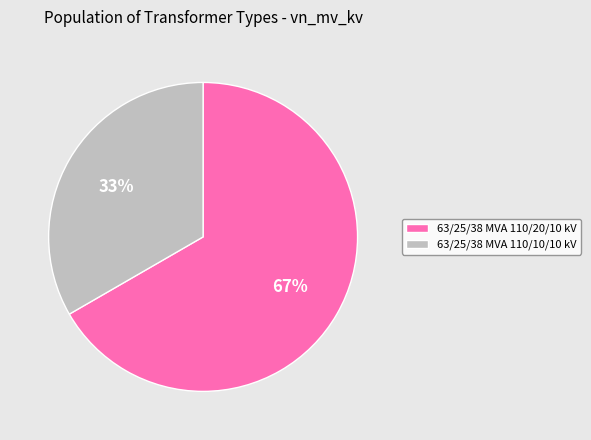

Is it true that 63/25/38 MVA 110/10/10 kV is 42% of the pie?

False